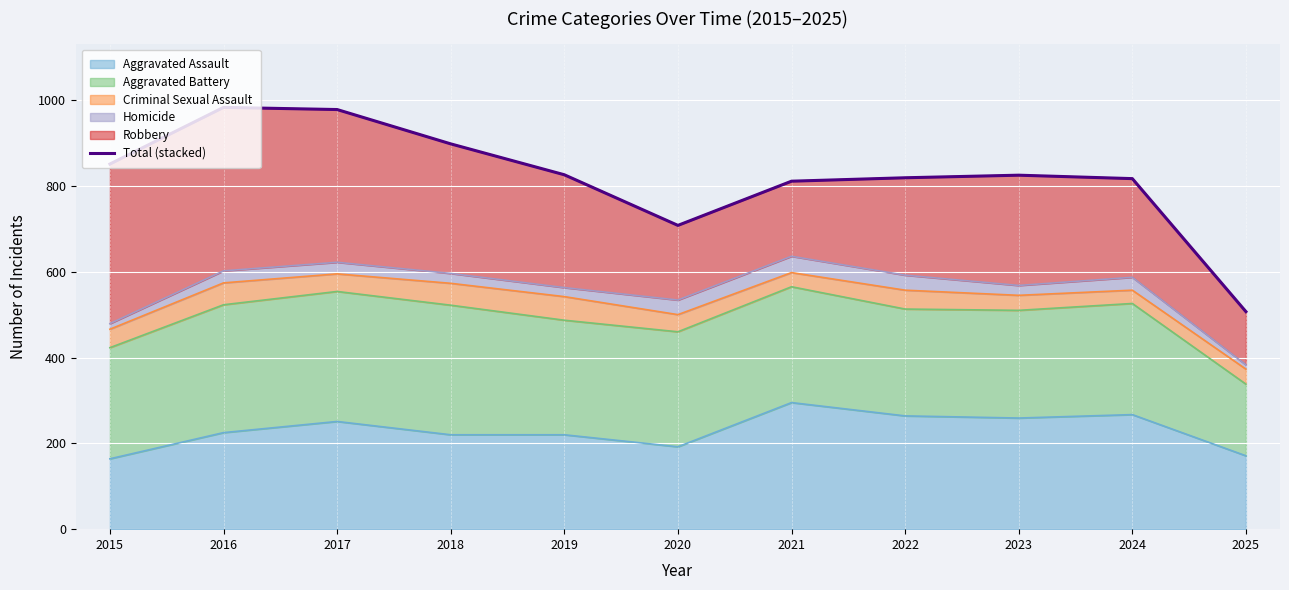

What is the lowest value of the Aggravated Assault series?

164